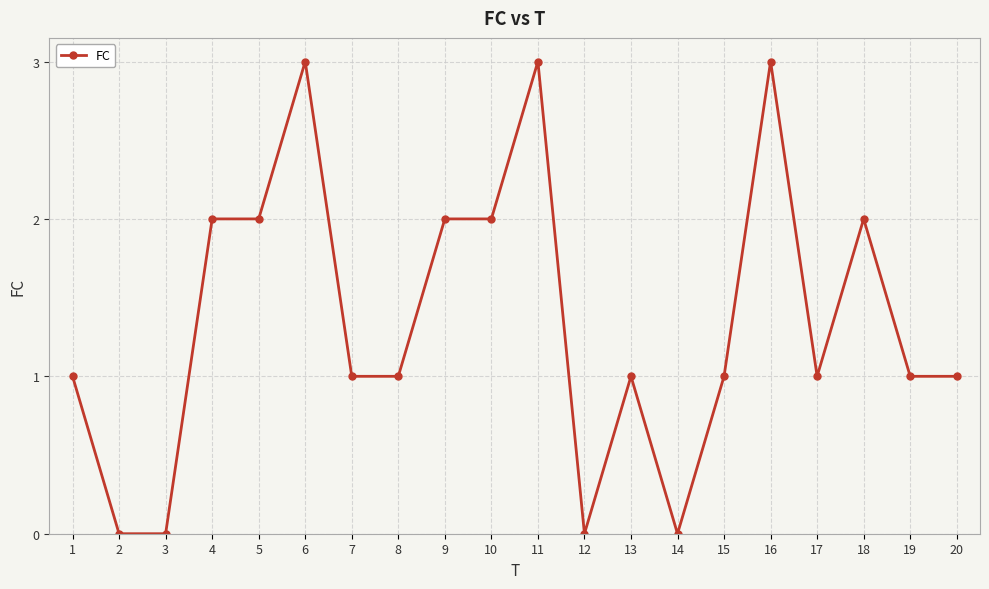

What is the value of the 8th point from the left?

1